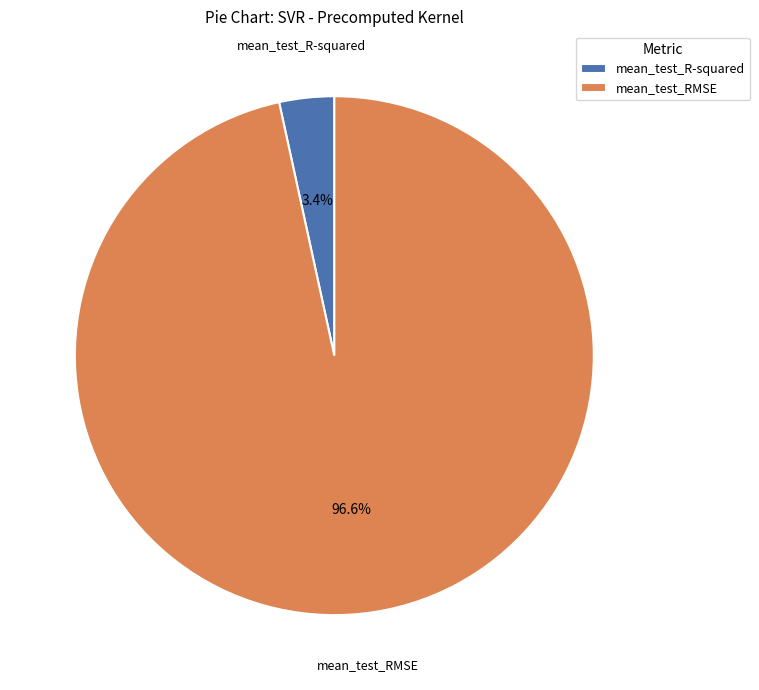

To the nearest percent, what portion does mean_test_RMSE represent?

97%